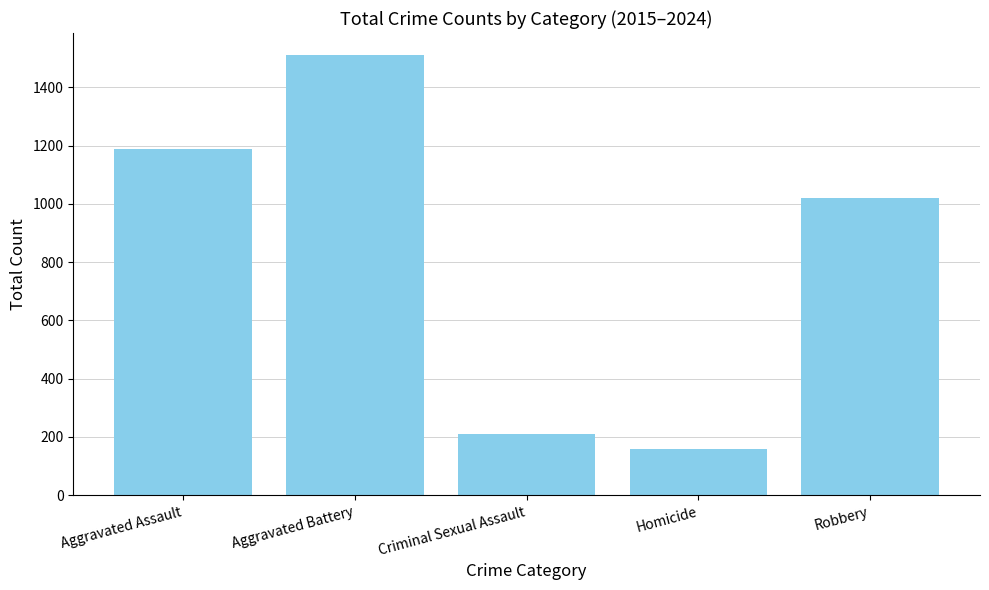

How many categories are shown in the chart?

5